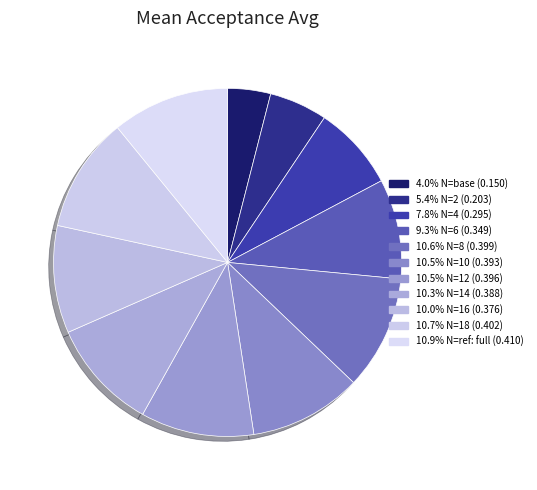

How many segments does this pie chart have?

11